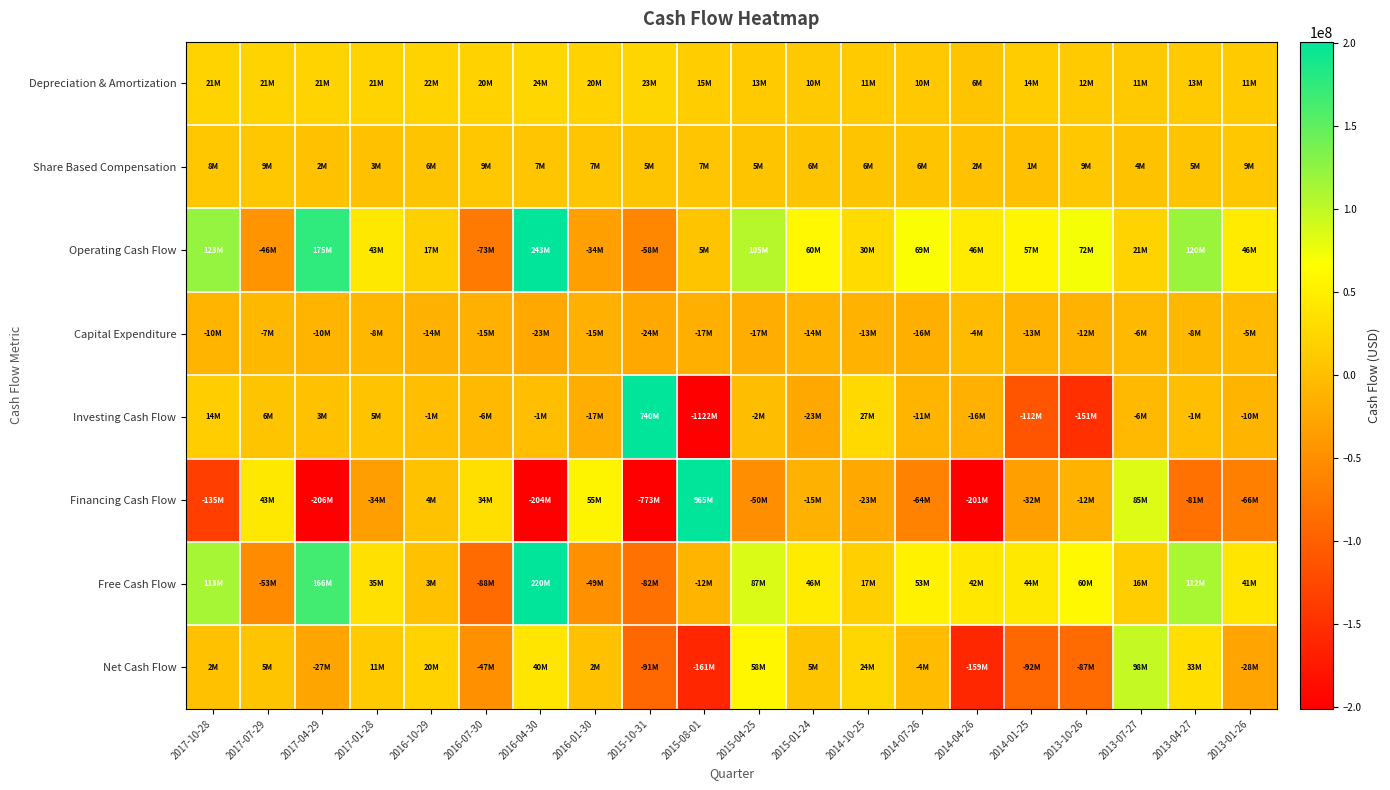

Reading left to right, extract all data points from this chart.

Depreciation & Amortization: 2017-10-28=20729000	2017-07-29=21104000	2017-04-29=20762000	2017-01-28=21049000	2016-10-29=21648000	2016-07-30=20359000	2016-04-30=23566000	2016-01-30=20417000	2015-10-31=23153000	2015-08-01=15247000	2015-04-25=13034000	2015-01-24=10475000	2014-10-25=11358000	2014-07-26=9656000	2014-04-26=5763000	2014-01-25=13642000	2013-10-26=12065000	2013-07-27=10976000	2013-04-27=12695000	2013-01-26=11401000
Share Based Compensation: 2017-10-28=7979000	2017-07-29=8656000	2017-04-29=1771000	2017-01-28=2561000	2016-10-29=5509000	2016-07-30=9184000	2016-04-30=7358000	2016-01-30=6982000	2015-10-31=4953000	2015-08-01=6902000	2015-04-25=5164000	2015-01-24=5886000	2014-10-25=5865000	2014-07-26=5900000	2014-04-26=1898000	2014-01-25=1008000	2013-10-26=8827000	2013-07-27=3909000	2013-04-27=5479000	2013-01-26=9036000
Operating Cash Flow: 2017-10-28=123136000	2017-07-29=-46028000	2017-04-29=175359000	2017-01-28=42666000	2016-10-29=17473000	2016-07-30=-72779000	2016-04-30=242861000	2016-01-30=-33580000	2015-10-31=-58376000	2015-08-01=5424000	2015-04-25=104606000	2015-01-24=59690000	2014-10-25=29625000	2014-07-26=68770000	2014-04-26=46086000	2014-01-25=56596000	2013-10-26=72029000	2013-07-27=21125000	2013-04-27=119859000	2013-01-26=46136000
Capital Expenditure: 2017-10-28=-9757000	2017-07-29=-6674000	2017-04-29=-9562000	2017-01-28=-8080000	2016-10-29=-14335000	2016-07-30=-15042000	2016-04-30=-23074000	2016-01-30=-15302000	2015-10-31=-23914000	2015-08-01=-17064000	2015-04-25=-17480000	2015-01-24=-13992000	2014-10-25=-13017000	2014-07-26=-16173000	2014-04-26=-3778000	2014-01-25=-12819000	2013-10-26=-11880000	2013-07-27=-5564000	2013-04-27=-7724000	2013-01-26=-5494000
Investing Cash Flow: 2017-10-28=14259000	2017-07-29=5517000	2017-04-29=2781000	2017-01-28=4674000	2016-10-29=-557000	2016-07-30=-5705000	2016-04-30=-1195000	2016-01-30=-17406000	2015-10-31=739815000	2015-08-01=-1121848000	2015-04-25=-2175000	2015-01-24=-23064000	2014-10-25=27086000	2014-07-26=-11446000	2014-04-26=-15605000	2014-01-25=-111862000	2013-10-26=-150733000	2013-07-27=-5564000	2013-04-27=-1129000	2013-01-26=-9553000
Financing Cash Flow: 2017-10-28=-135245000	2017-07-29=43206000	2017-04-29=-206244000	2017-01-28=-33988000	2016-10-29=3897000	2016-07-30=34172000	2016-04-30=-203794000	2016-01-30=55429000	2015-10-31=-773293000	2015-08-01=964527000	2015-04-25=-49540000	2015-01-24=-14526000	2014-10-25=-23119000	2014-07-26=-63750000	2014-04-26=-200890000	2014-01-25=-32238000	2013-10-26=-11833000	2013-07-27=84760000	2013-04-27=-81095000	2013-01-26=-65750000
Free Cash Flow: 2017-10-28=113379000	2017-07-29=-52702000	2017-04-29=165797000	2017-01-28=34586000	2016-10-29=3138000	2016-07-30=-87821000	2016-04-30=219787000	2016-01-30=-48882000	2015-10-31=-82290000	2015-08-01=-11640000	2015-04-25=87126000	2015-01-24=45698000	2014-10-25=16608000	2014-07-26=52597000	2014-04-26=42308000	2014-01-25=43777000	2013-10-26=60149000	2013-07-27=15561000	2013-04-27=112135000	2013-01-26=40642000
Net Cash Flow: 2017-10-28=1677000	2017-07-29=4820000	2017-04-29=-26780000	2017-01-28=11352000	2016-10-29=20409000	2016-07-30=-47475000	2016-04-30=39752000	2016-01-30=2250000	2015-10-31=-90989000	2015-08-01=-160820000	2015-04-25=57538000	2015-01-24=4850000	2014-10-25=24132000	2014-07-26=-4168000	2014-04-26=-159067000	2014-01-25=-92083000	2013-10-26=-87311000	2013-07-27=98141000	2013-04-27=32779000	2013-01-26=-27925000